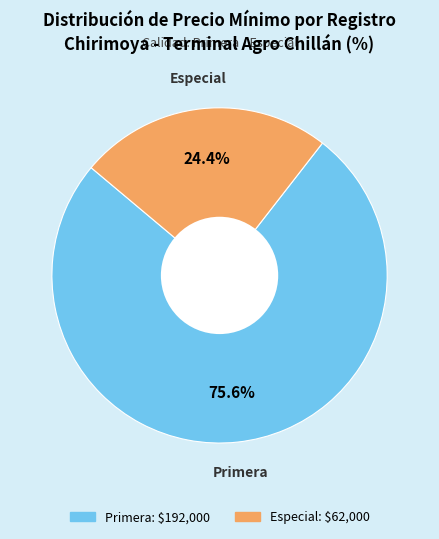

Does any single category account for the majority?

Yes